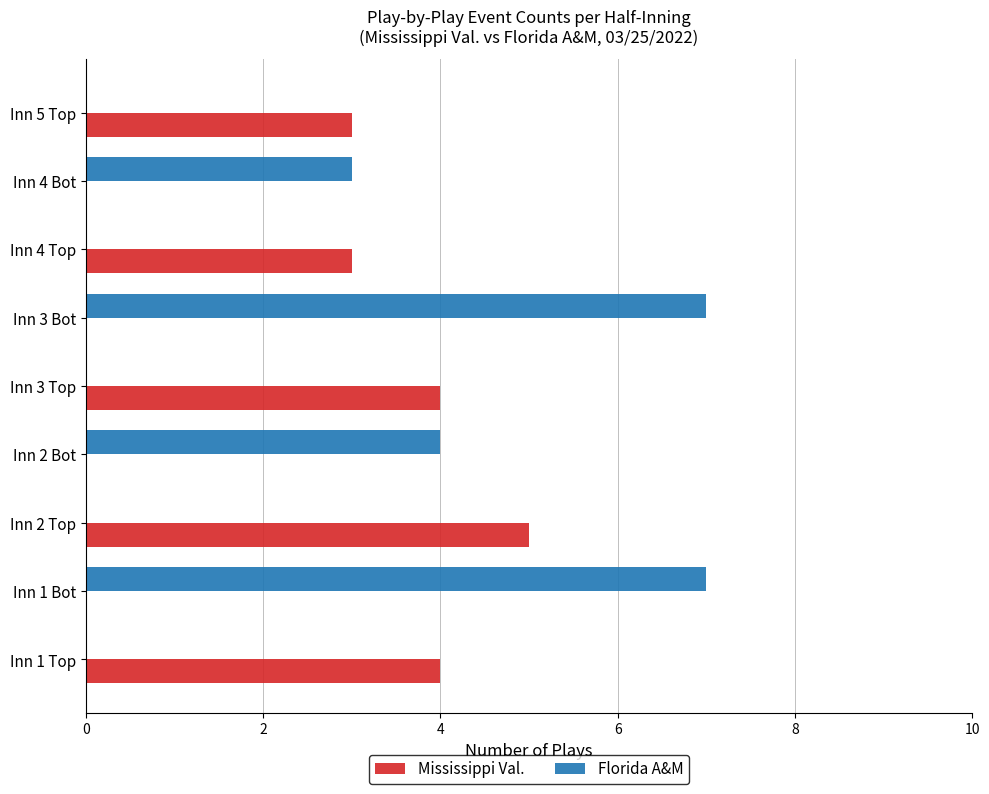

What is the maximum value shown in the chart?

7